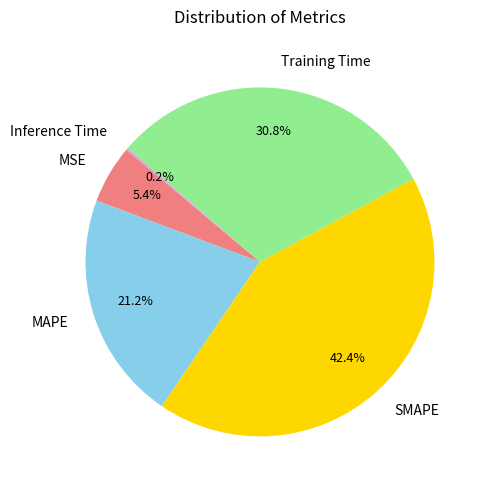

Which slice is the largest?

SMAPE